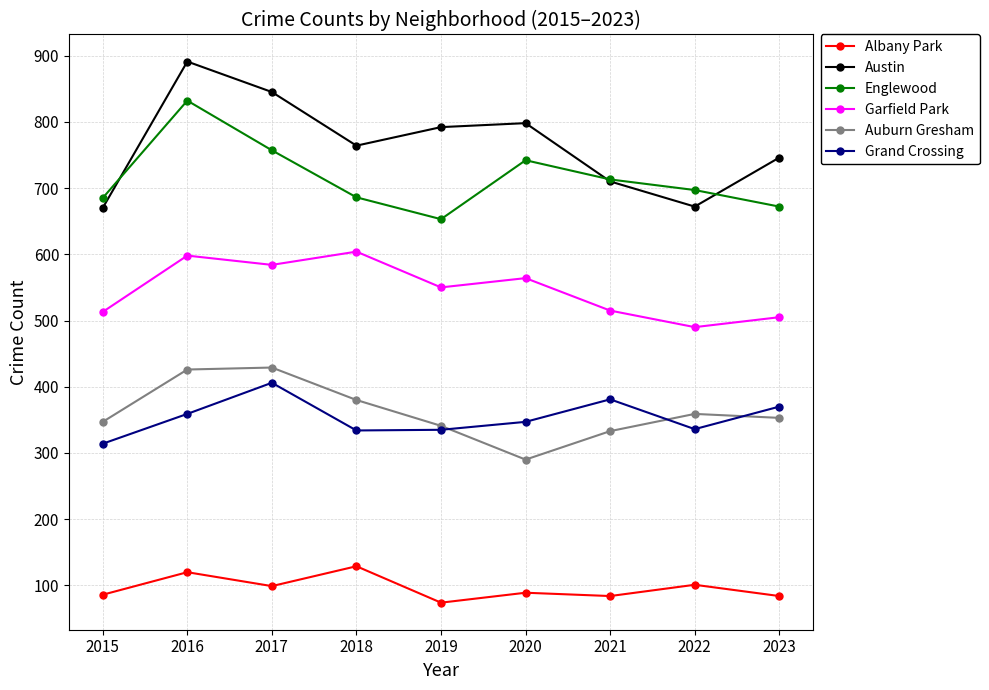

True or false: Grand Crossing and Austin intersect in this chart.

False